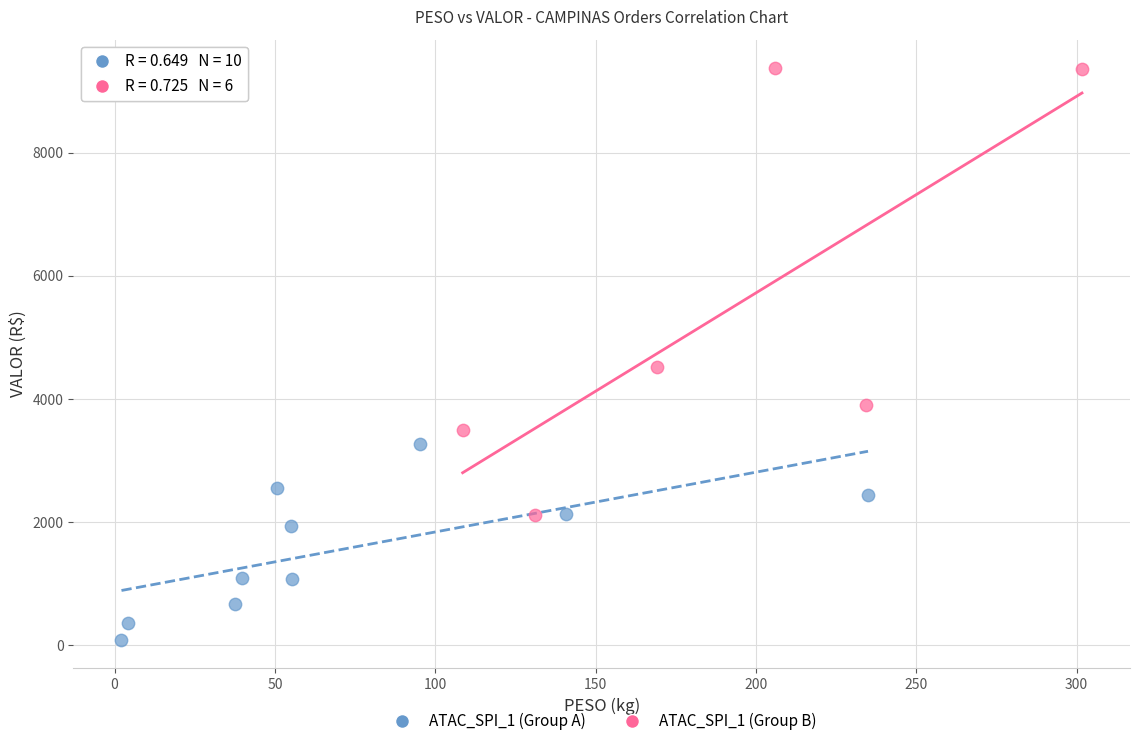

Which series has the largest Y range (max minus min)?

ATAC_SPI_1 (Group B)